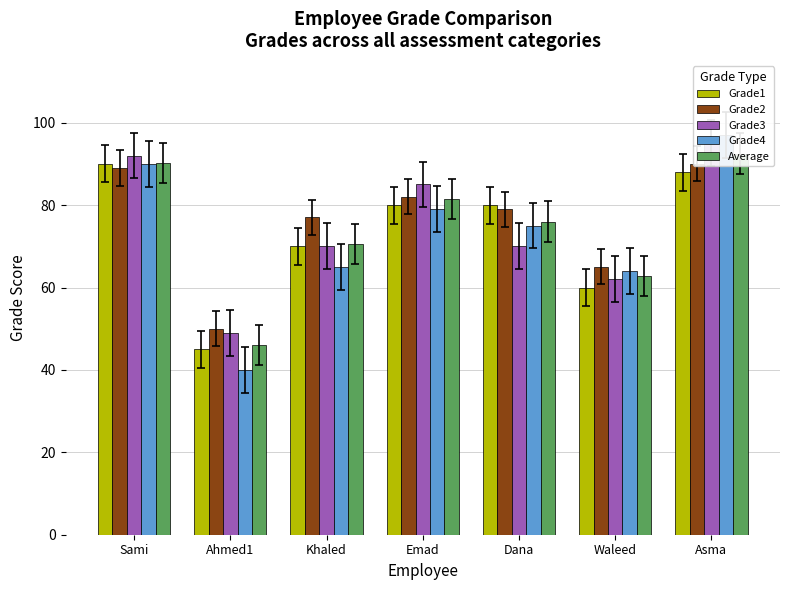

Reading left to right, list all the values displayed in this chart.

Grade1: Sami=90.0	Ahmed1=45.0	Khaled=70.0	Emad=80.0	Dana=80.0	Waleed=60.0	Asma=88.0
Grade2: Sami=89.0	Ahmed1=50.0	Khaled=77.0	Emad=82.0	Dana=79.0	Waleed=65.0	Asma=90.0
Grade3: Sami=92.0	Ahmed1=49.0	Khaled=70.0	Emad=85.0	Dana=70.0	Waleed=62.0	Asma=95.0
Grade4: Sami=90.0	Ahmed1=40.0	Khaled=65.0	Emad=79.0	Dana=75.0	Waleed=64.0	Asma=97.0
Average: Sami=90.2	Ahmed1=46.0	Khaled=70.5	Emad=81.5	Dana=76.0	Waleed=62.8	Asma=92.5